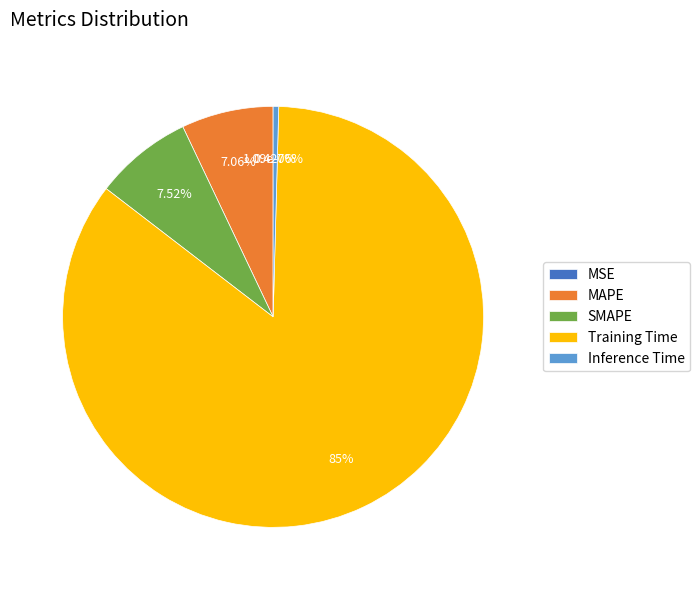

Between Inference Time and MAPE, which is larger?

MAPE